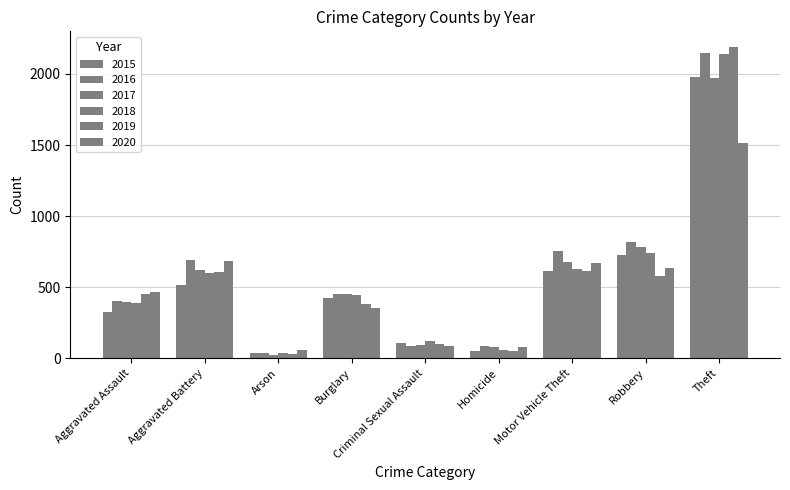

How many bars are there in total?

54